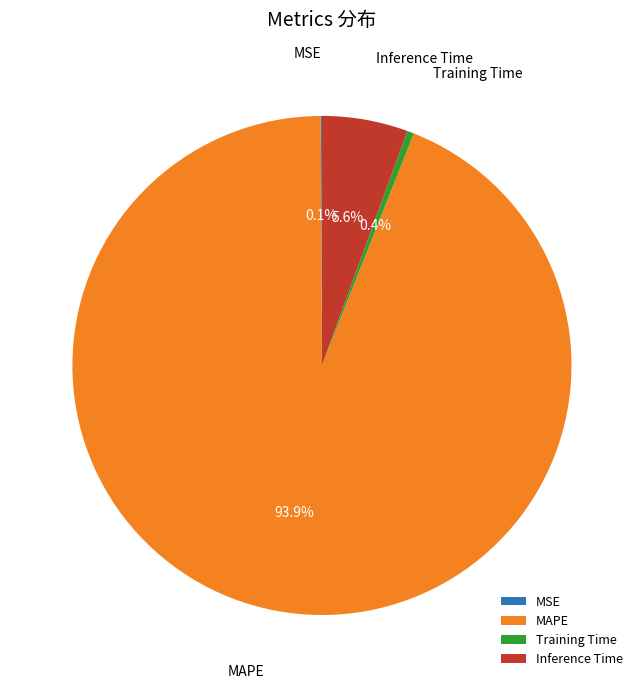

Which slice is the largest?

MAPE